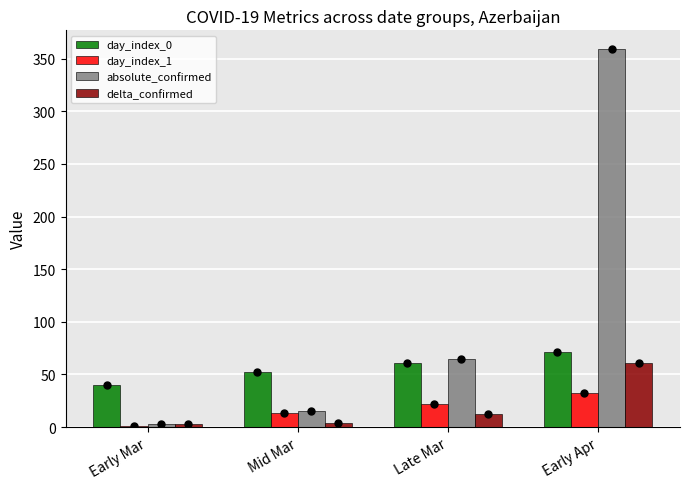

What is the highest value of the absolute_confirmed series?

359